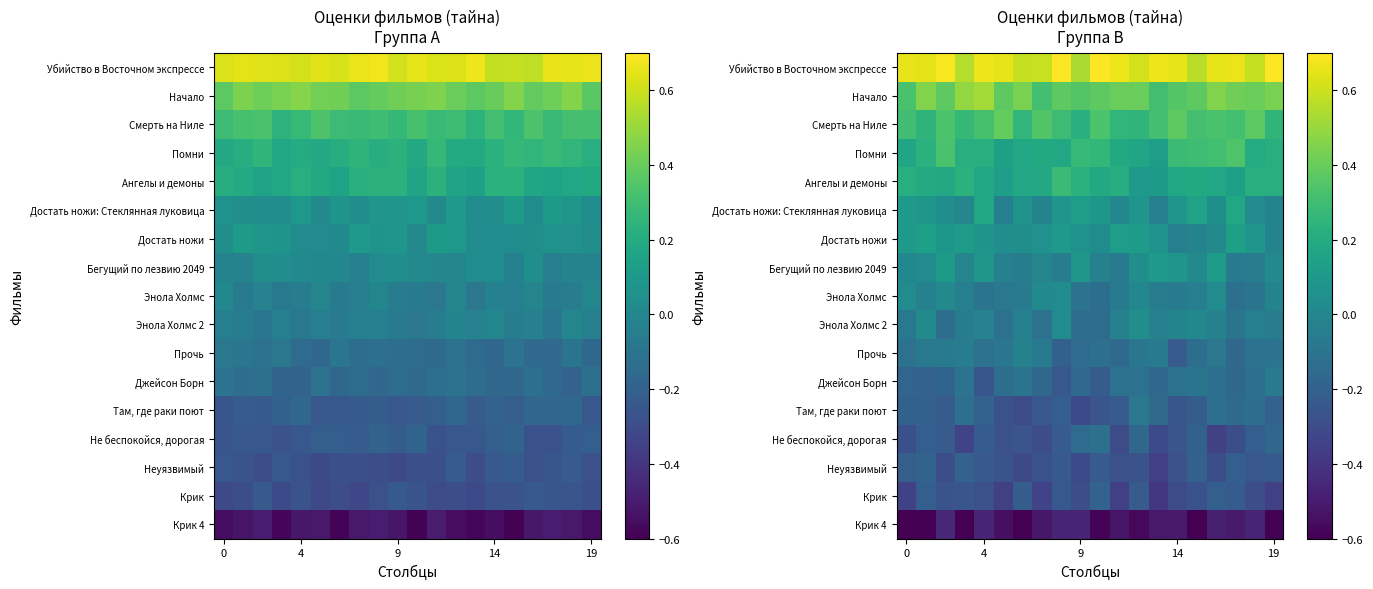

At which category is the sum across all series the highest?

16